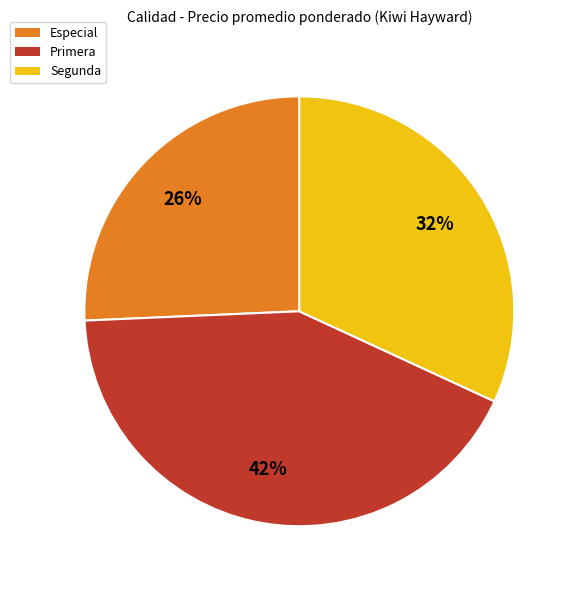

Is there a majority slice in this chart?

No